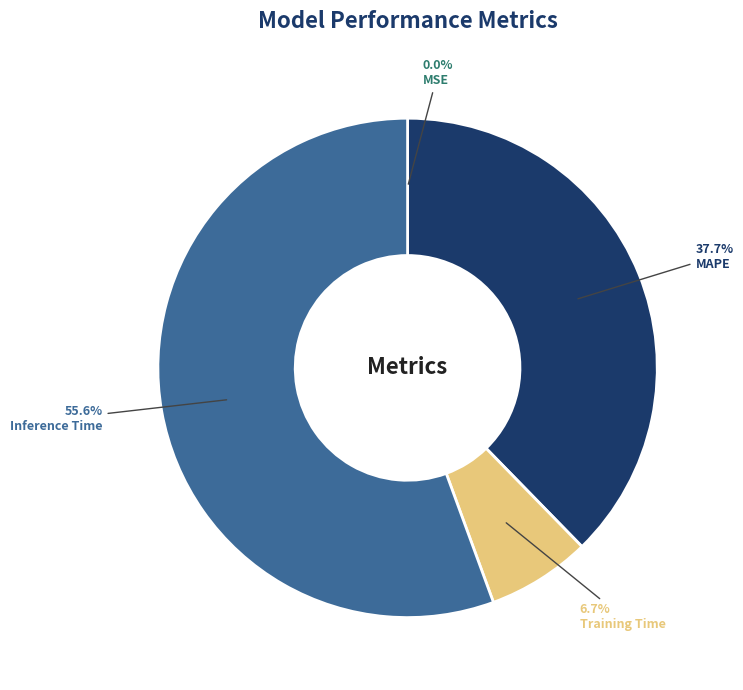

What percentage do Training Time and Inference Time together represent?

62.3%